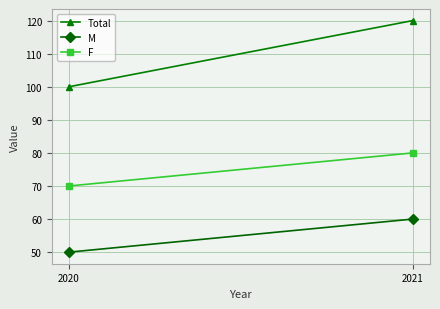

What is the sum of the Total values at 2020 and 2021?

220